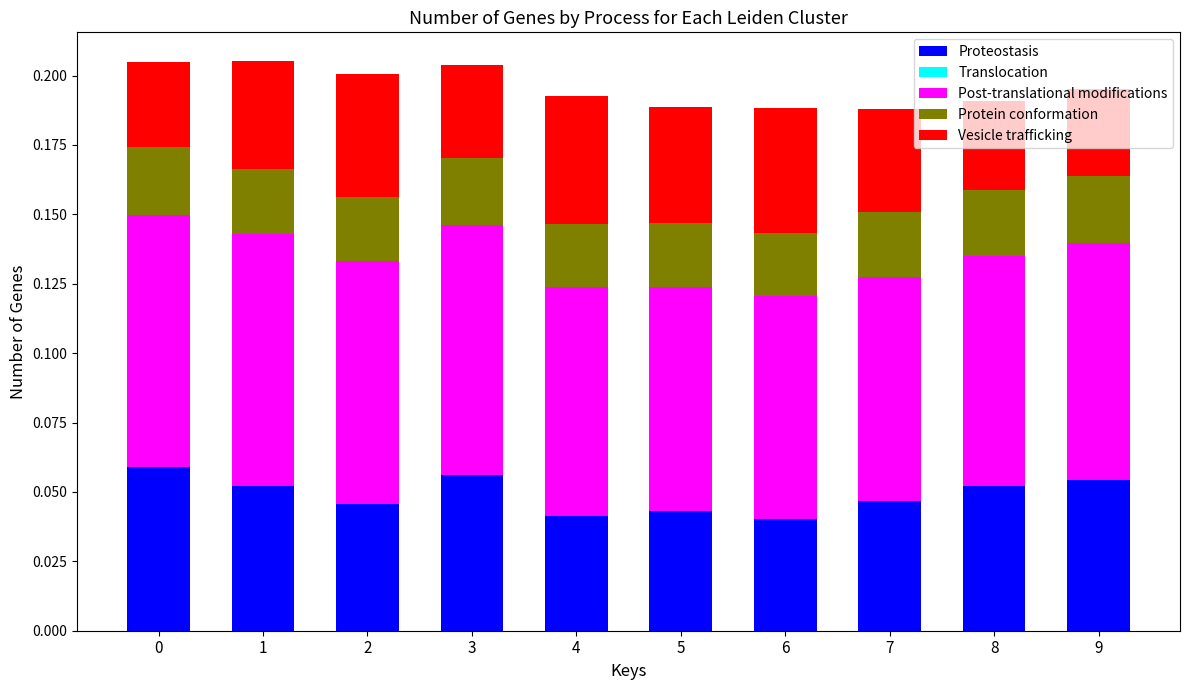

How many Proteostasis values are between 0 and 1?

10